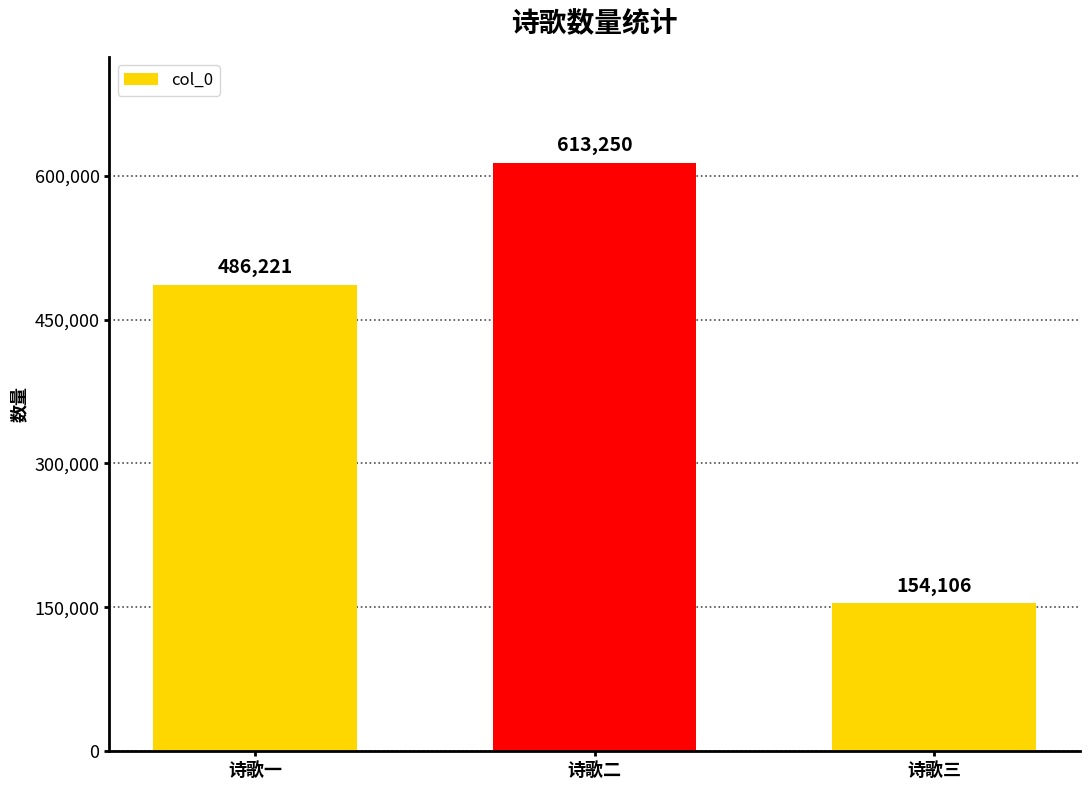

List the labels in order of value, largest first.

诗歌二, 诗歌一, 诗歌三